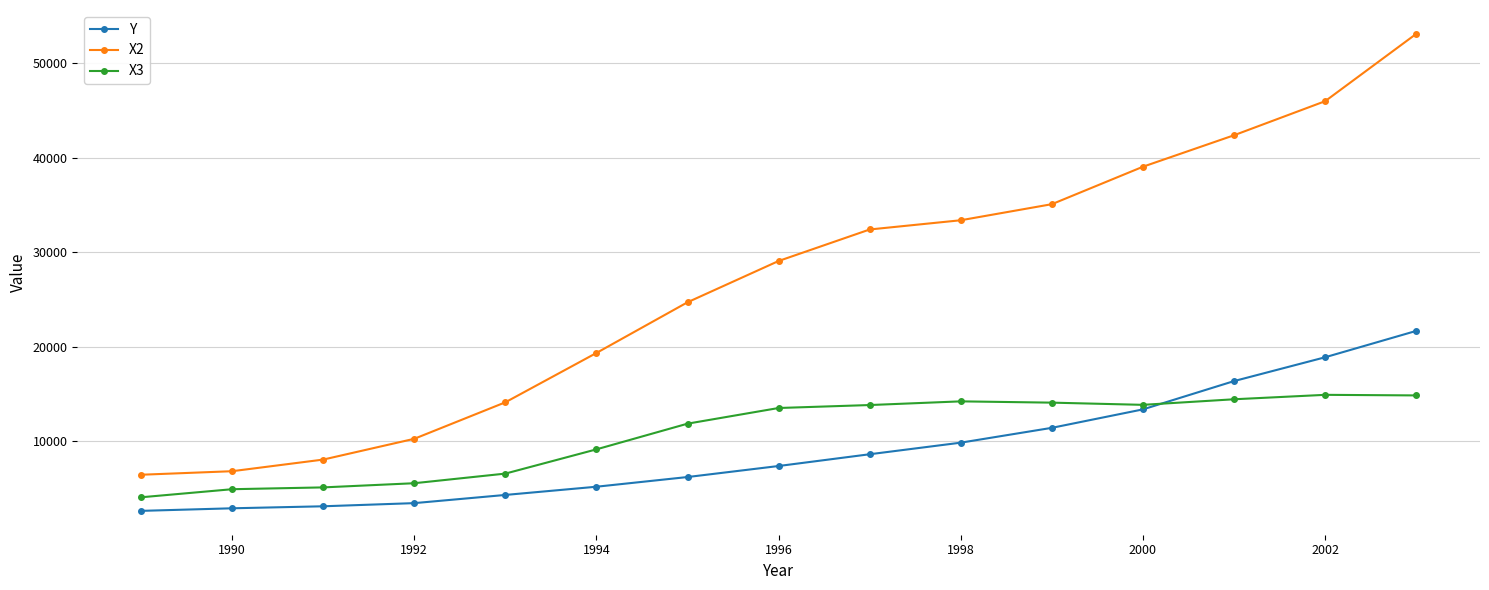

In X3, how many points are lower than both neighbors (excluding endpoints)?

1